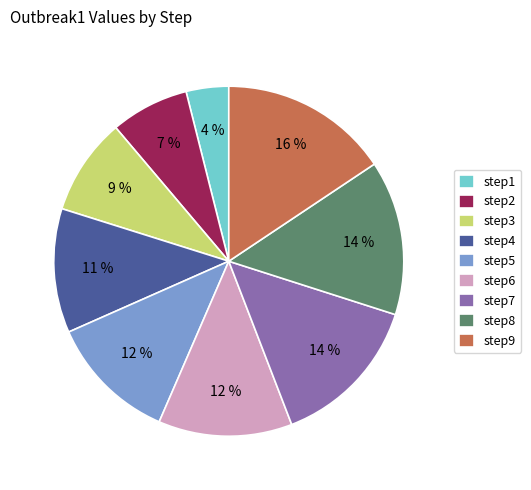

Is the sum of step7 and step9 greater than half?

No